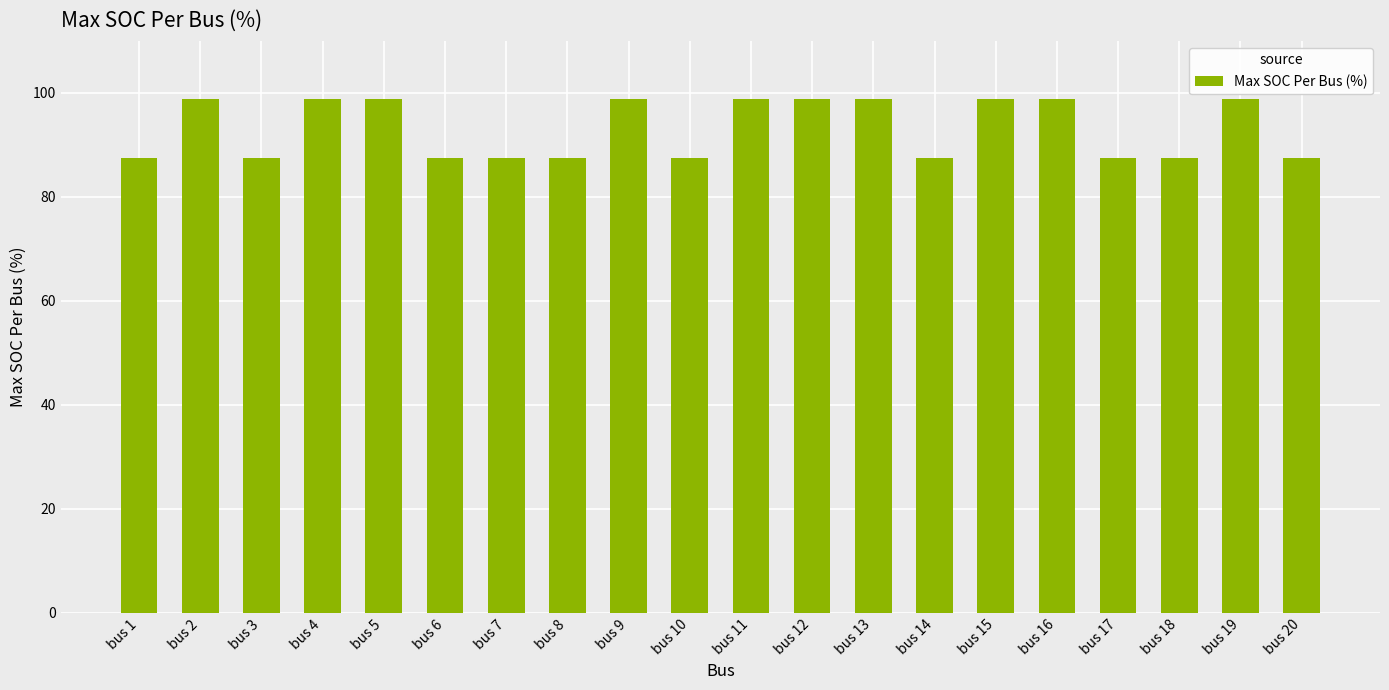

Count the number of categories in the chart.

20